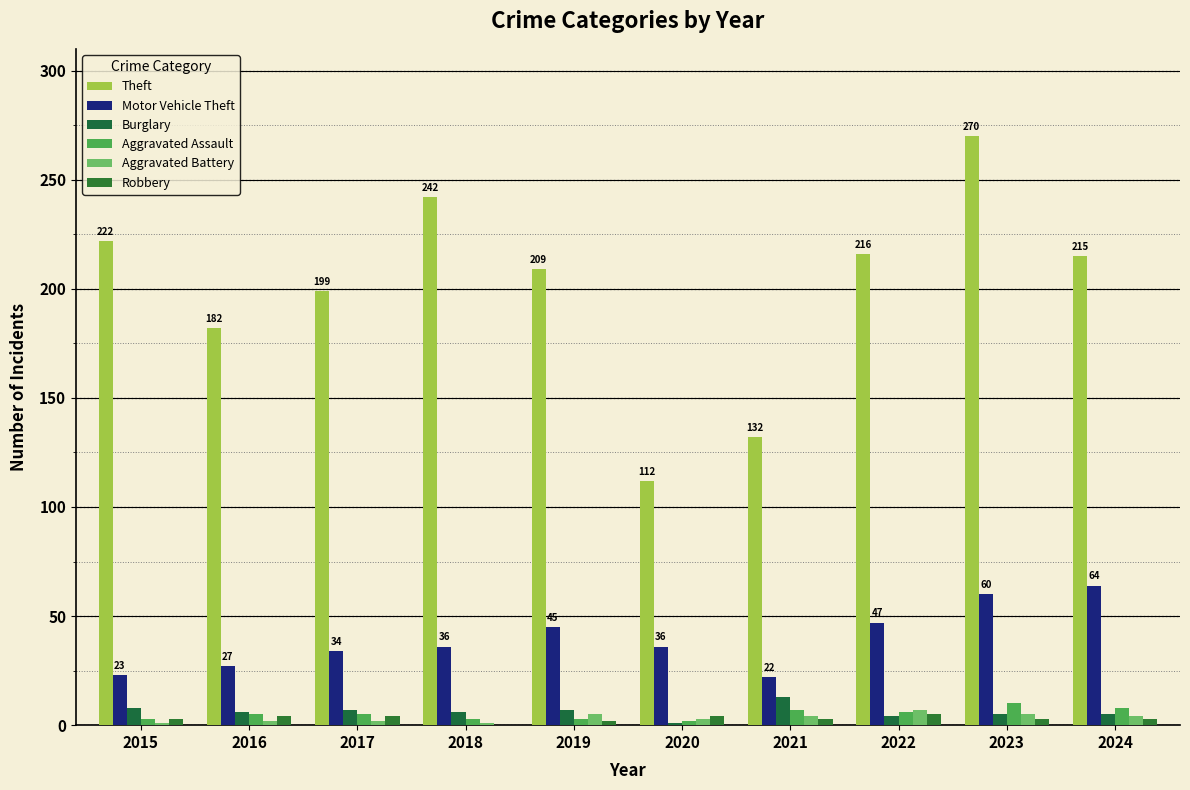

Are the bars horizontal?

No